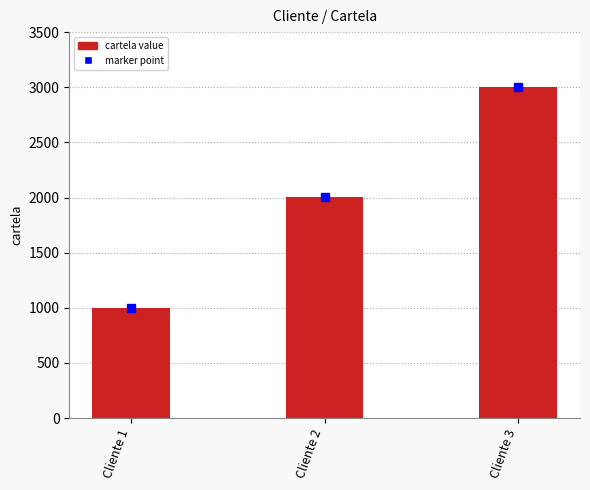

What is the difference between the maximum and minimum values?

2002